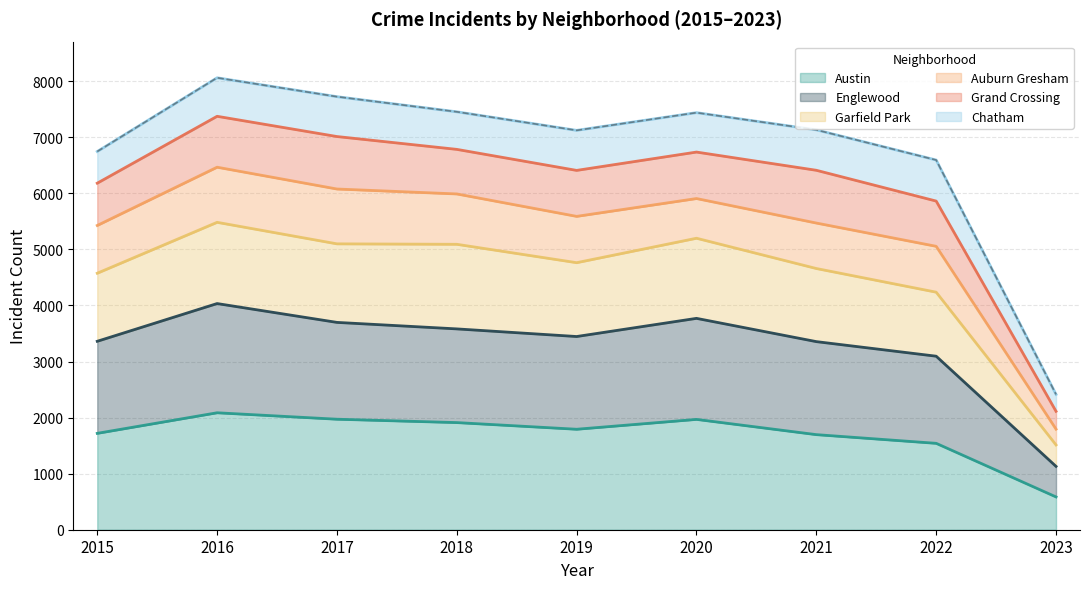

How many data points does each series have?

9